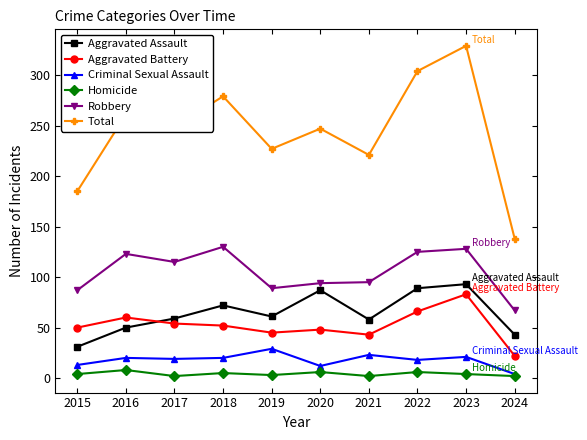

What is the value of the Aggravated Battery point at the 9th from the left?

83